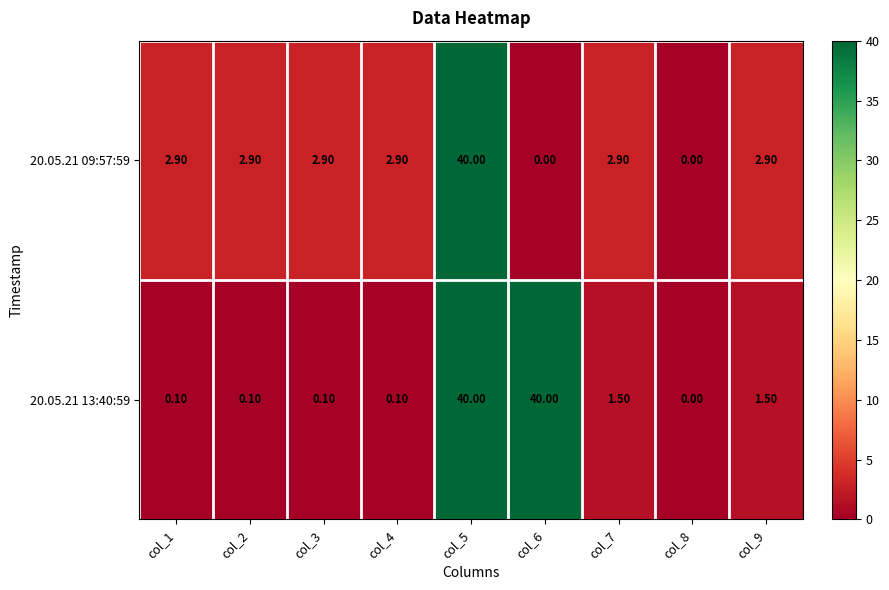

What is the total value across all series at col_2?

3.0